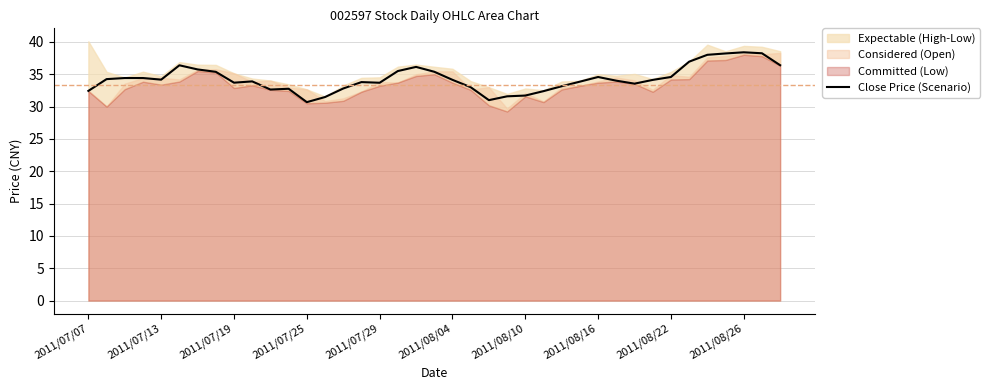

How many interior local valleys (lower than both neighbors) does the data have?

7